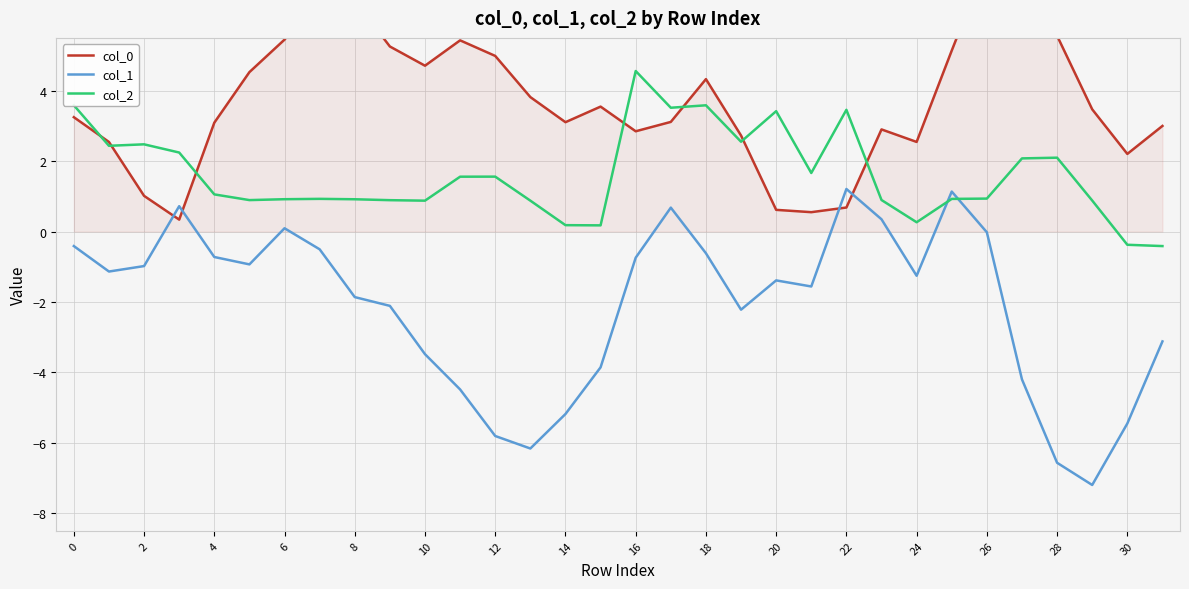

After their last crossing, which series has the higher values: col_1 or col_0?

col_0